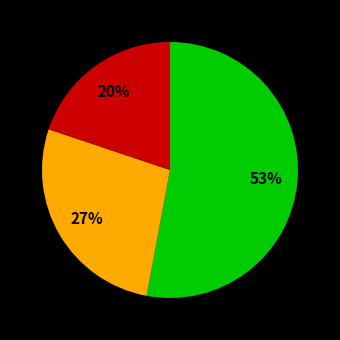

To the nearest percent, what is the difference between the largest and smallest slice percentages?

33%